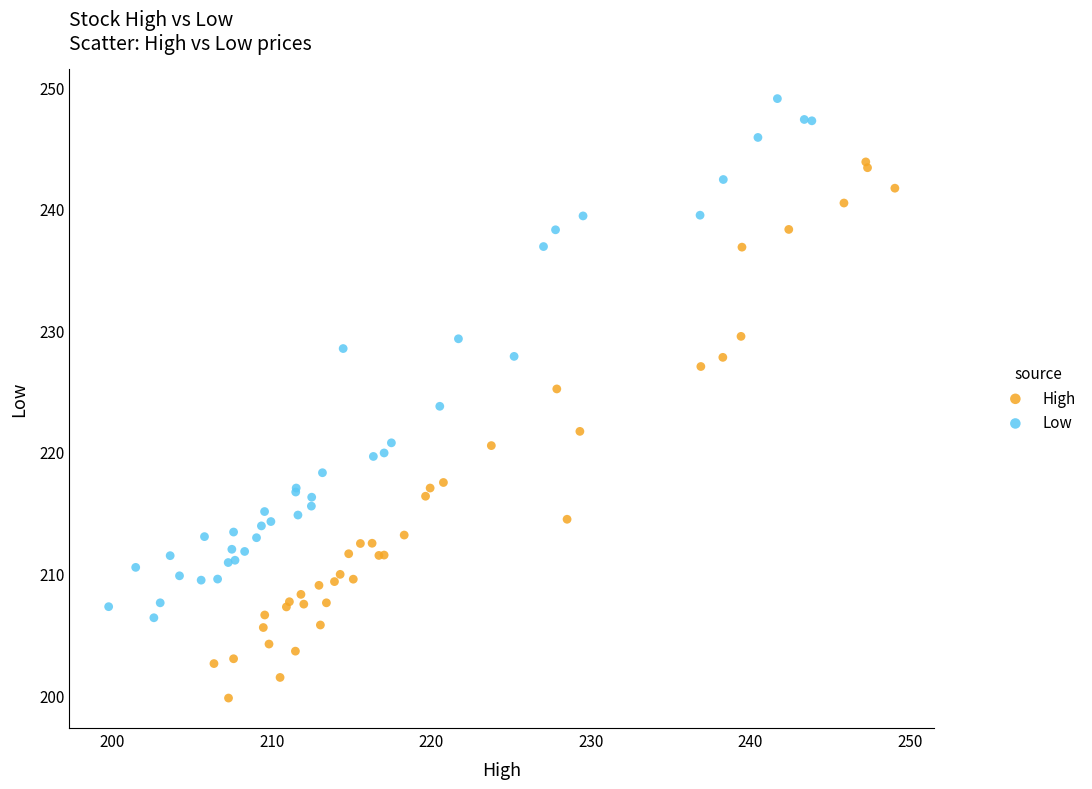

Which series reaches the minimum Y coordinate?

High